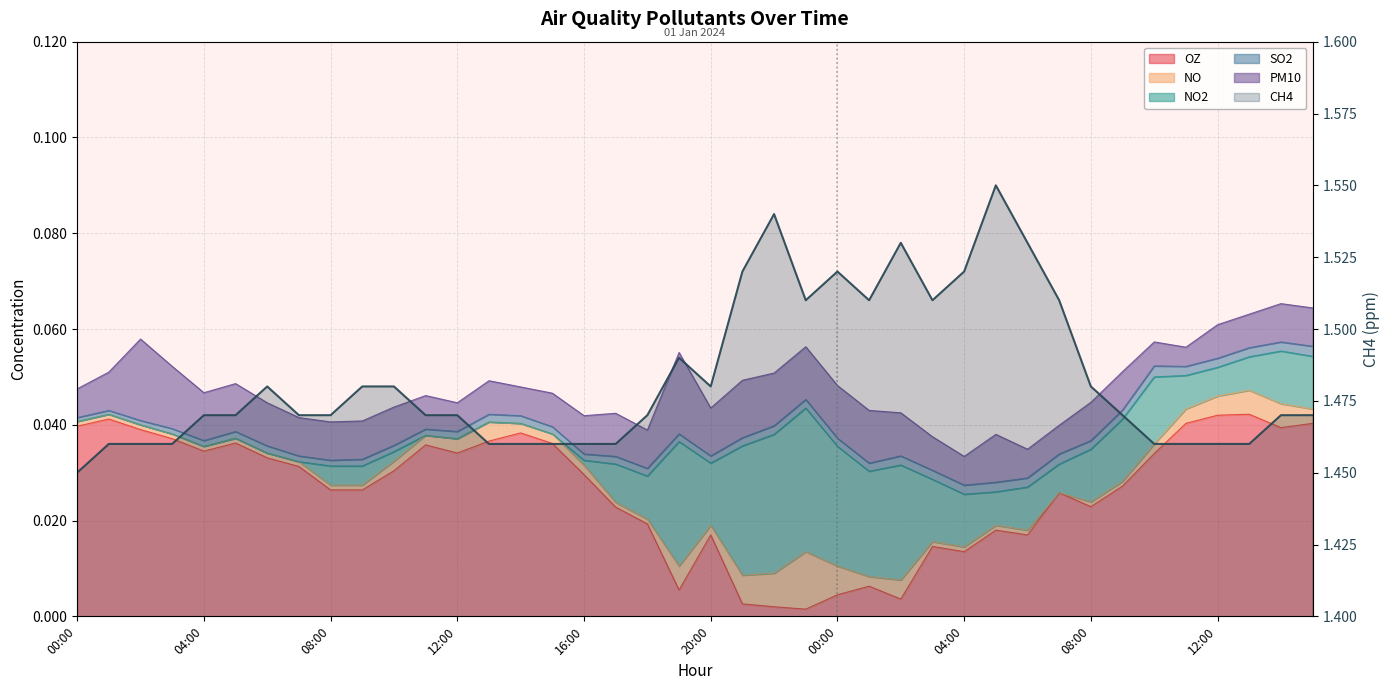

What is the value of the 36th point from the left?

1.5